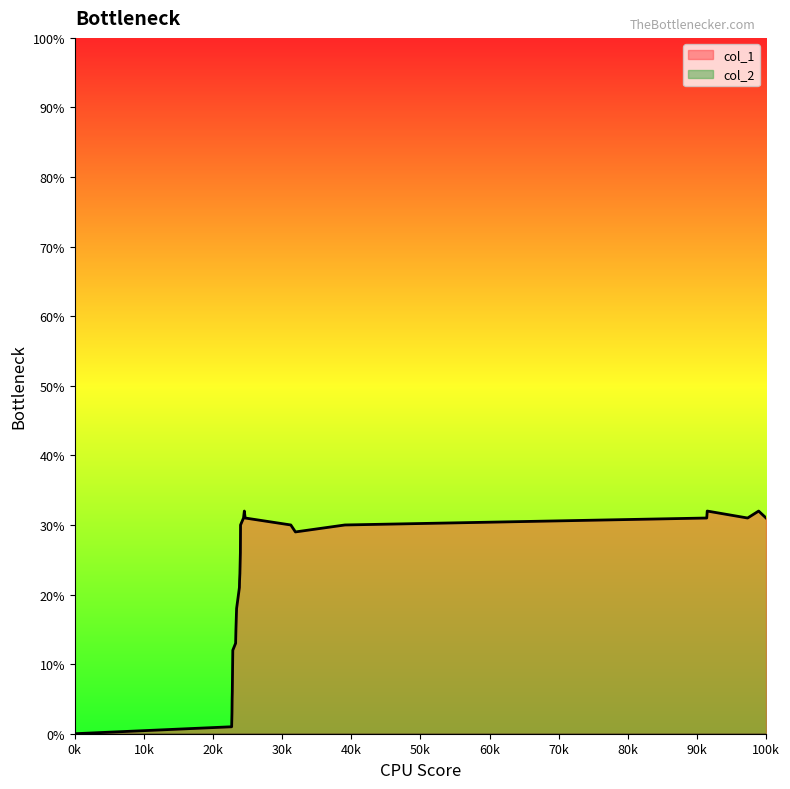

Which category has the lowest value across all series?

0k